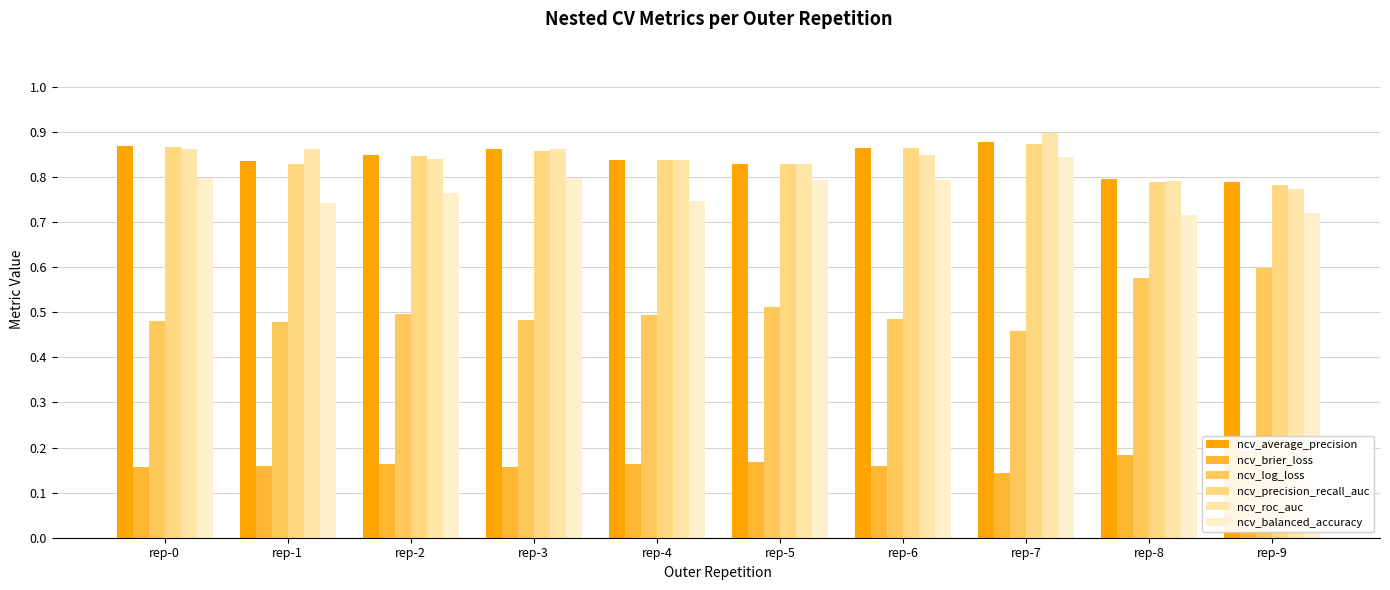

What are all the series names shown in the legend?

ncv_average_precision, ncv_brier_loss, ncv_log_loss, ncv_precision_recall_auc, ncv_roc_auc, ncv_balanced_accuracy